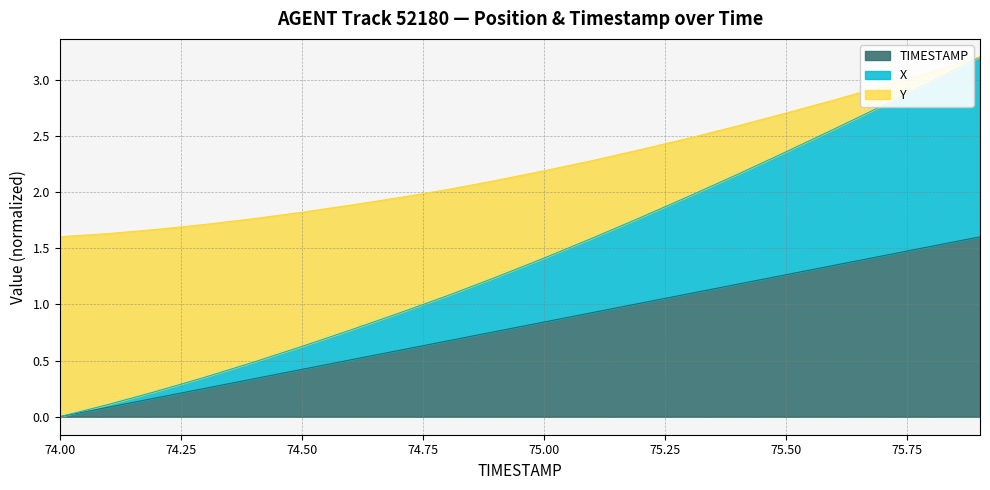

What is the label of the 2nd point from the left?

74.1